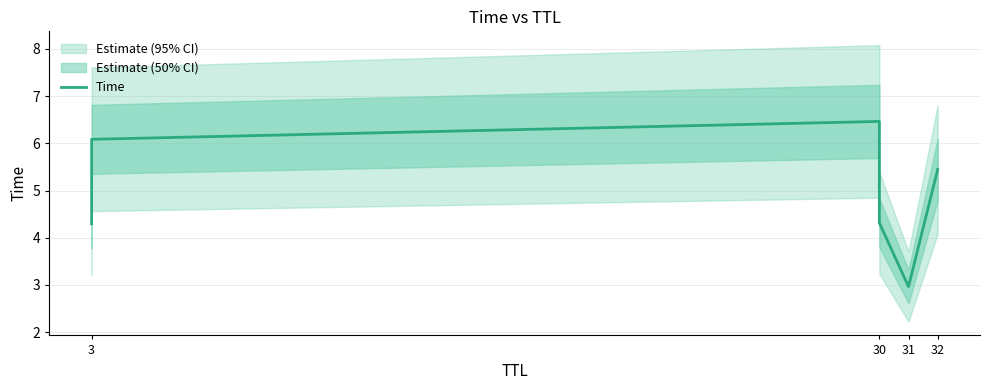

Reading left to right, list all the values displayed in this chart.

4.3	6.1	6.5	4.3	3.0	5.4